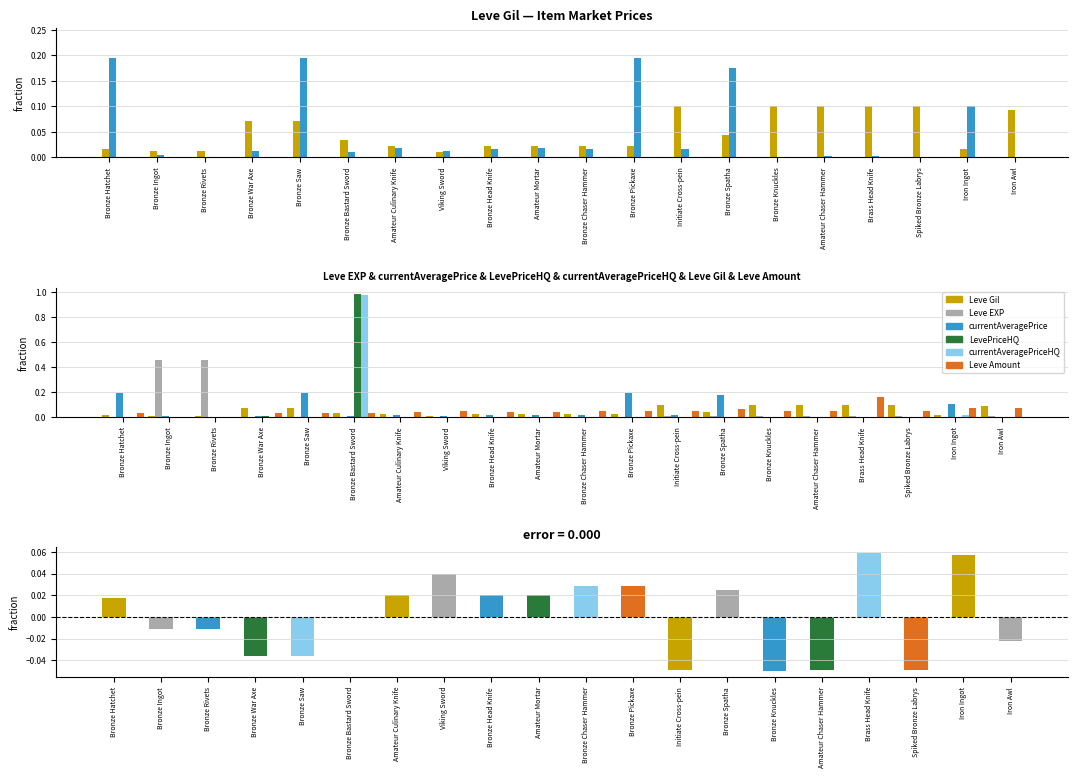

At which category is the sum across all series the highest?

Bronze Bastard Sword